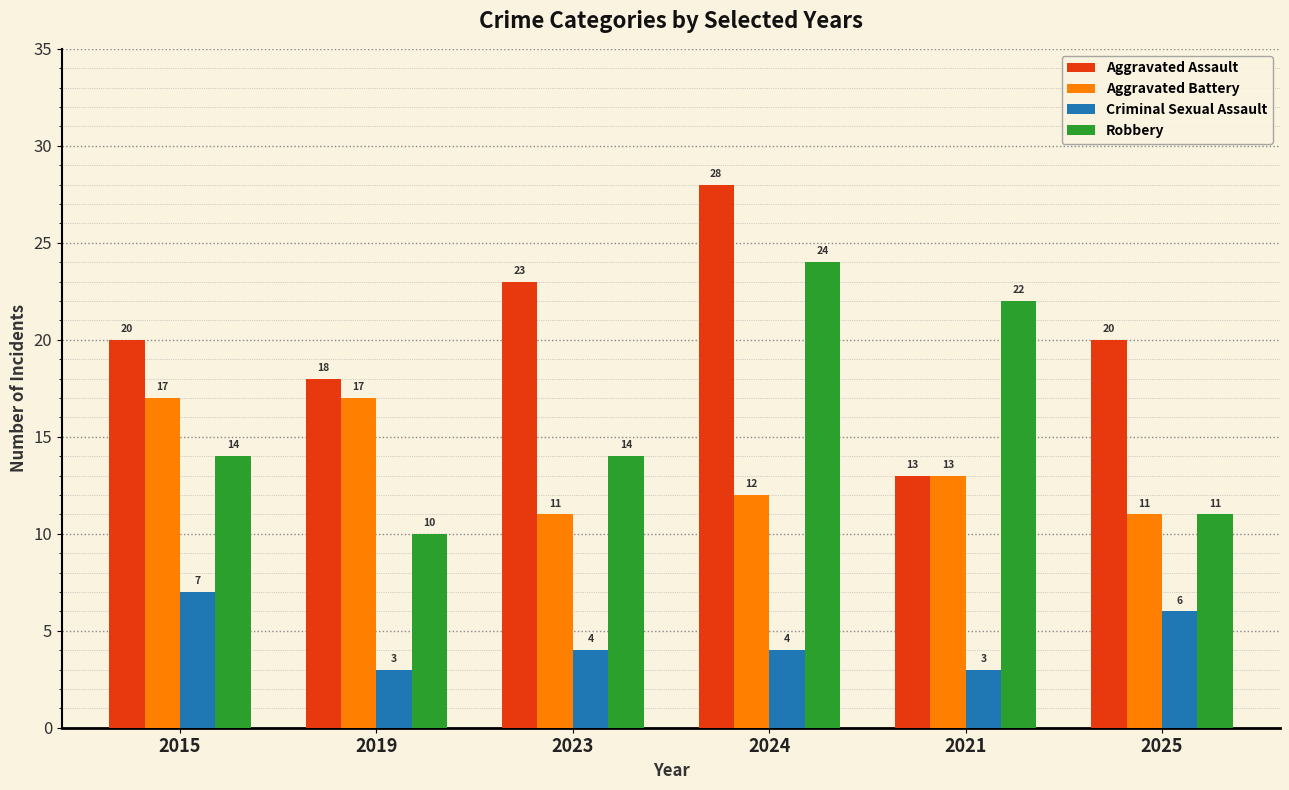

Count the Criminal Sexual Assault values in the range 3 to 6.

5